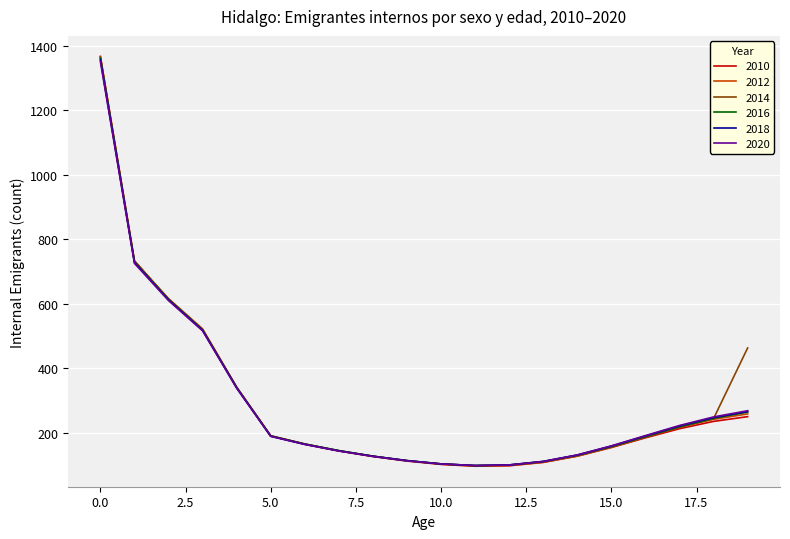

What is the smallest value displayed?

96.2